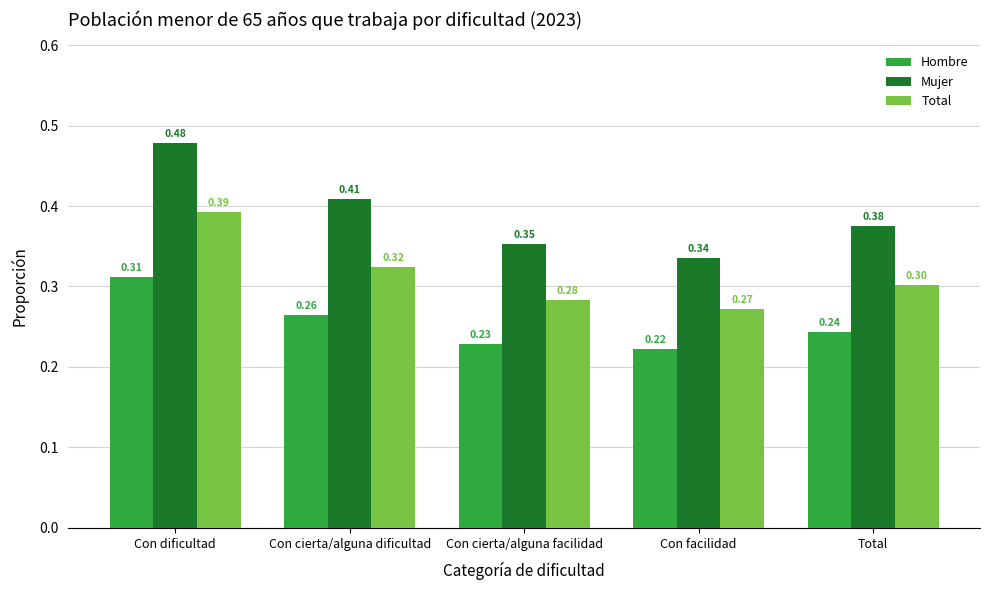

What is the label of the 2nd bar from the right?

Con facilidad